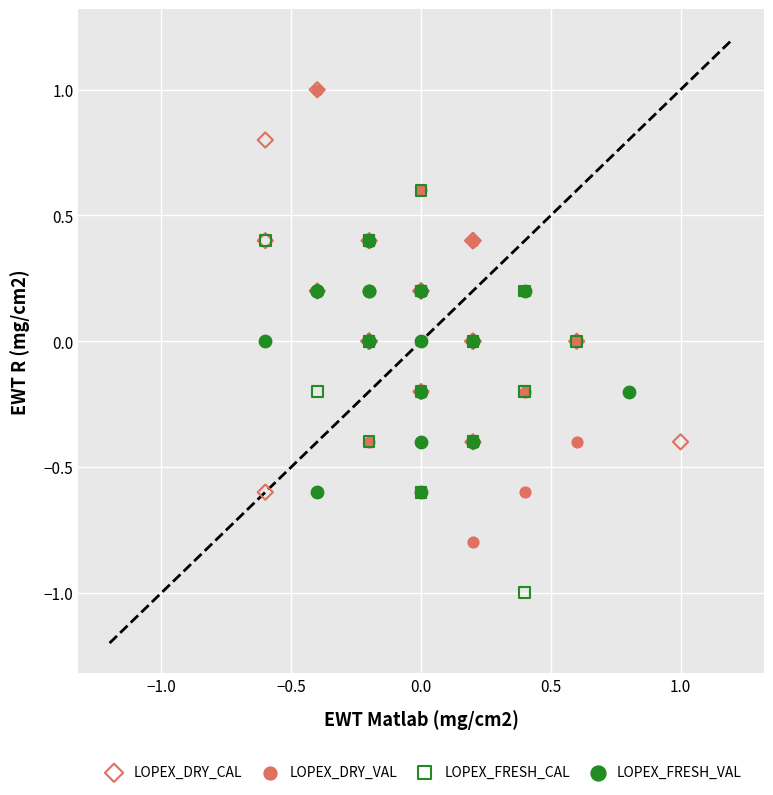

What are all the series names shown in the legend?

LOPEX_DRY_CAL, LOPEX_DRY_VAL, LOPEX_FRESH_CAL, LOPEX_FRESH_VAL